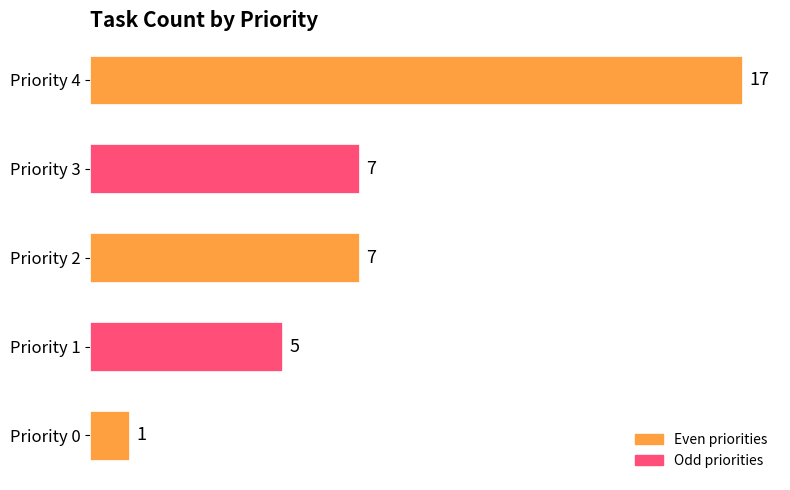

Which label corresponds to the largest value in the chart?

Priority 4